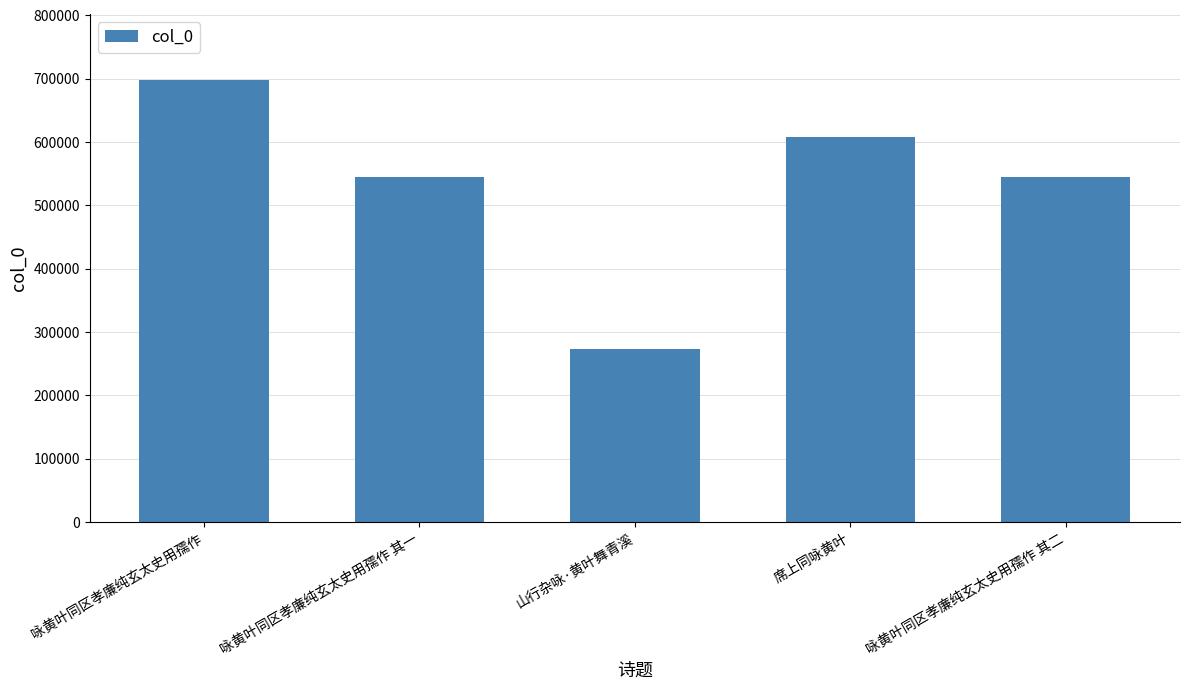

How many bars are there in total?

5